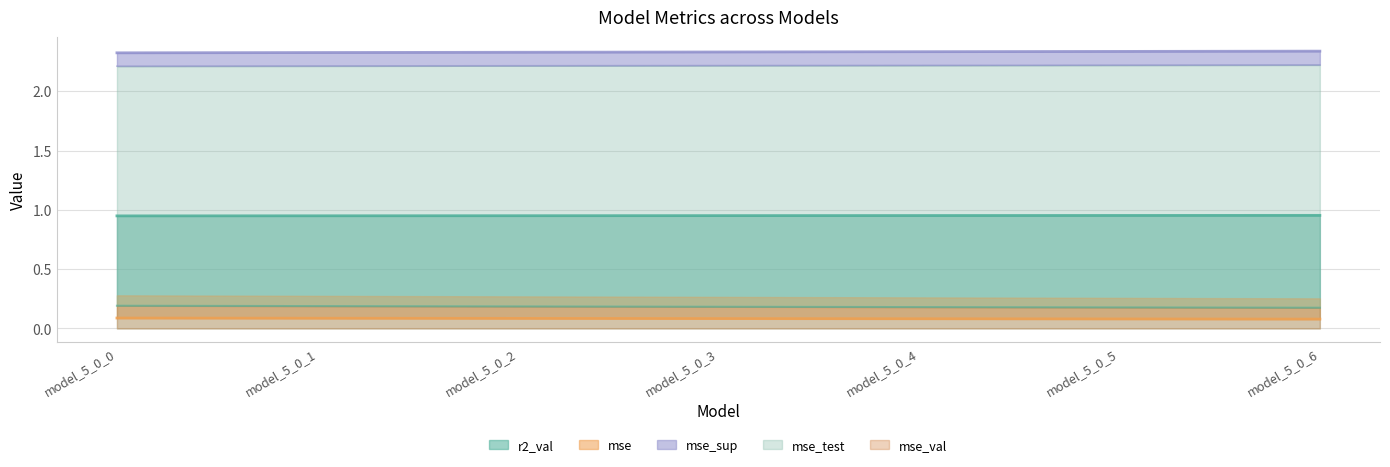

What is the value of the r2_val point at the 2nd from the left?

0.2